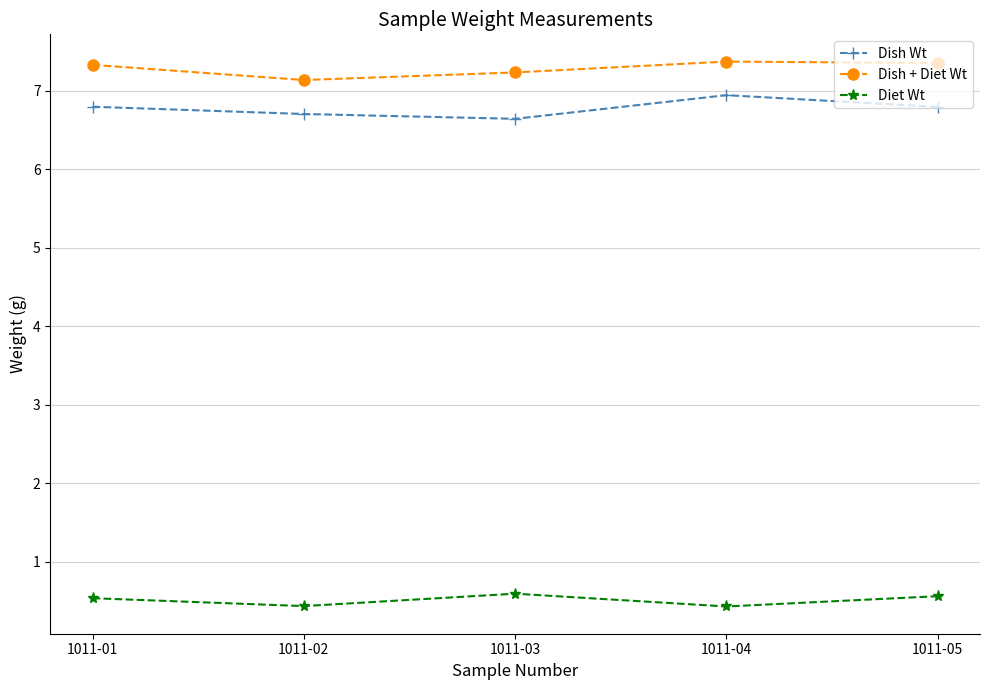

True or false: Dish Wt has a value of 6.8 at 1011-01.

True